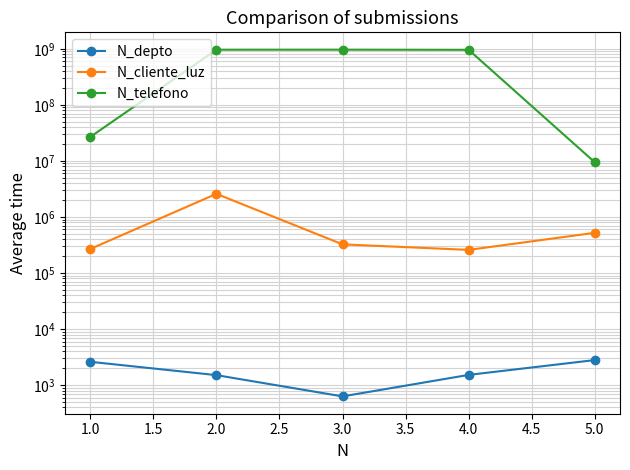

How many values in the N_cliente_luz series exceed 324732?

2